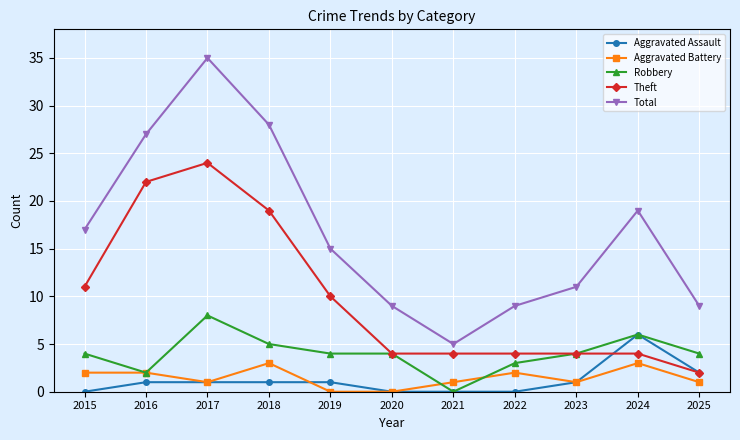

Reading left to right, list all the values displayed in this chart.

Aggravated Assault: 2015=0	2016=1	2017=1	2018=1	2019=1	2020=0	2021=0	2022=0	2023=1	2024=6	2025=2
Aggravated Battery: 2015=2	2016=2	2017=1	2018=3	2019=0	2020=0	2021=1	2022=2	2023=1	2024=3	2025=1
Robbery: 2015=4	2016=2	2017=8	2018=5	2019=4	2020=4	2021=0	2022=3	2023=4	2024=6	2025=4
Theft: 2015=11	2016=22	2017=24	2018=19	2019=10	2020=4	2021=4	2022=4	2023=4	2024=4	2025=2
Total: 2015=17	2016=27	2017=35	2018=28	2019=15	2020=9	2021=5	2022=9	2023=11	2024=19	2025=9